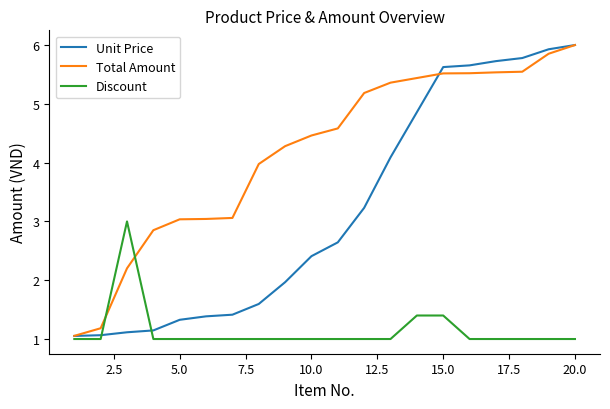

How many intersections are there between Unit Price and Discount?

2